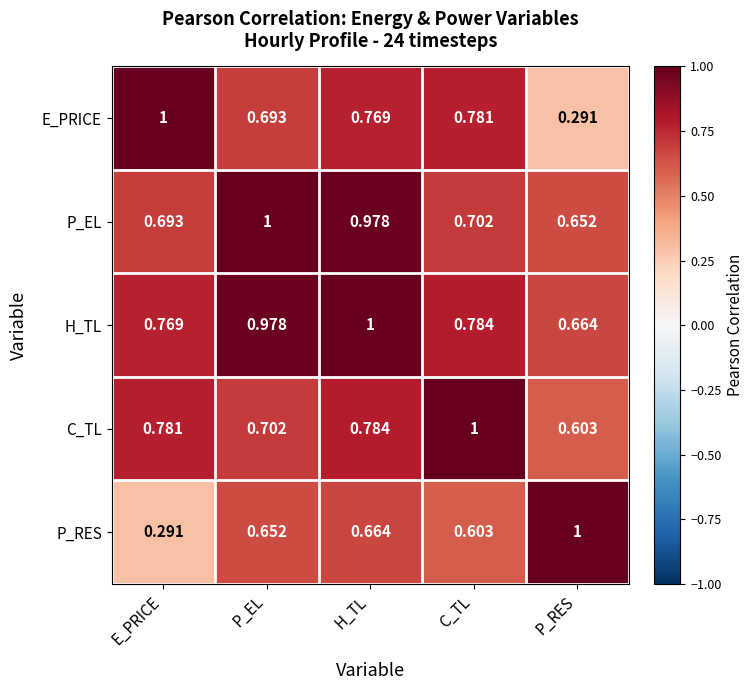

At which label is H_TL closest to 0?

P_RES